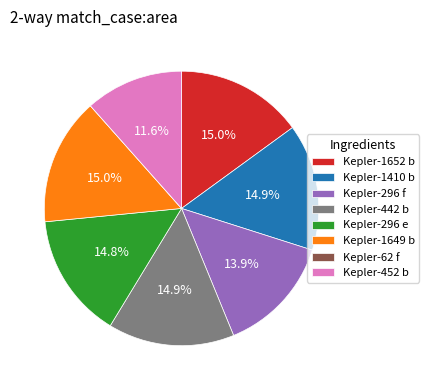

Is there a majority slice in this chart?

No